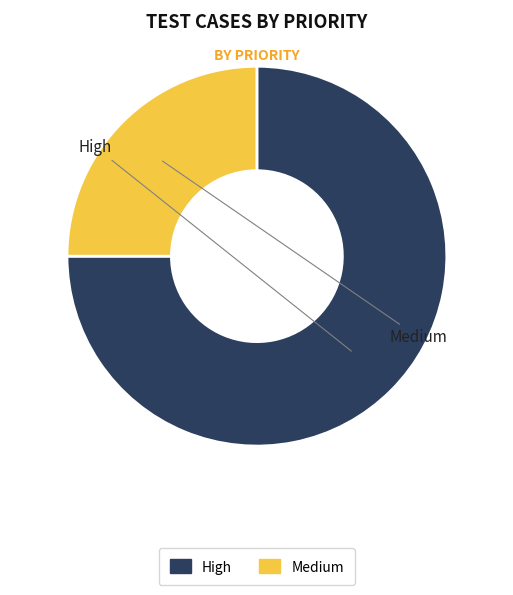

True or false: Medium accounts for 32% of the total.

False